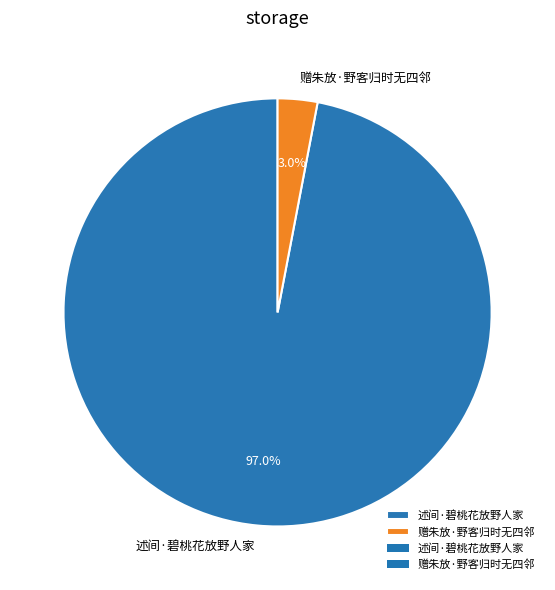

Does 赠朱放·野客归时无四邻 account for over 50% of the chart?

No